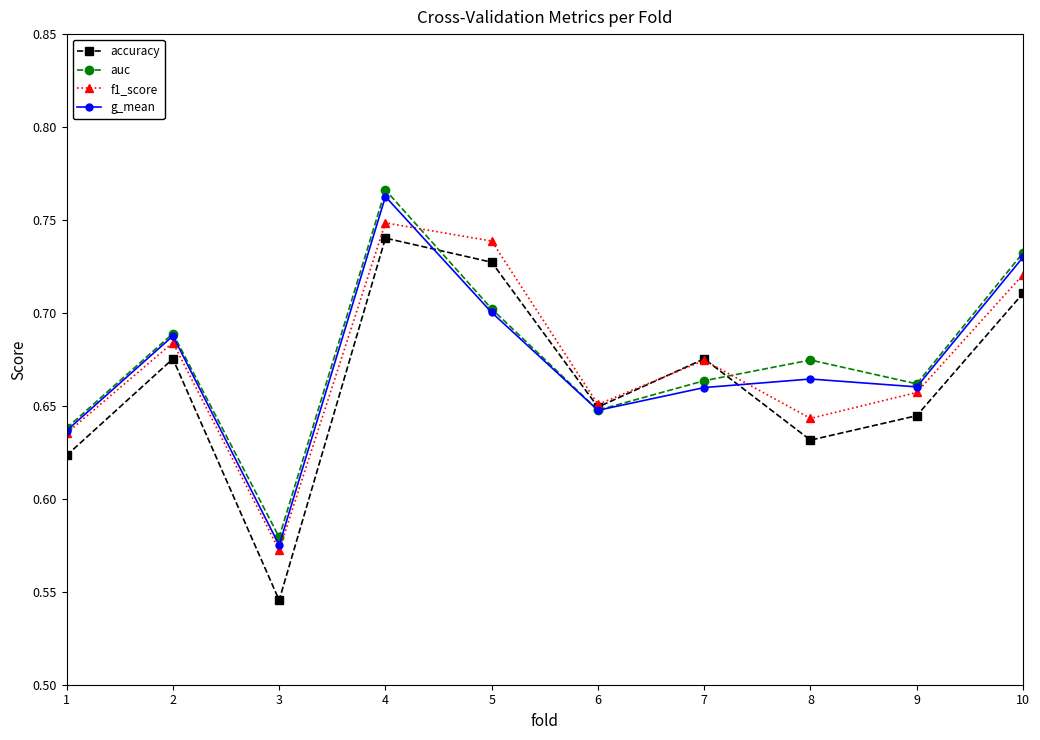

The f1_score series shows 1.1 at 4. True or false?

False